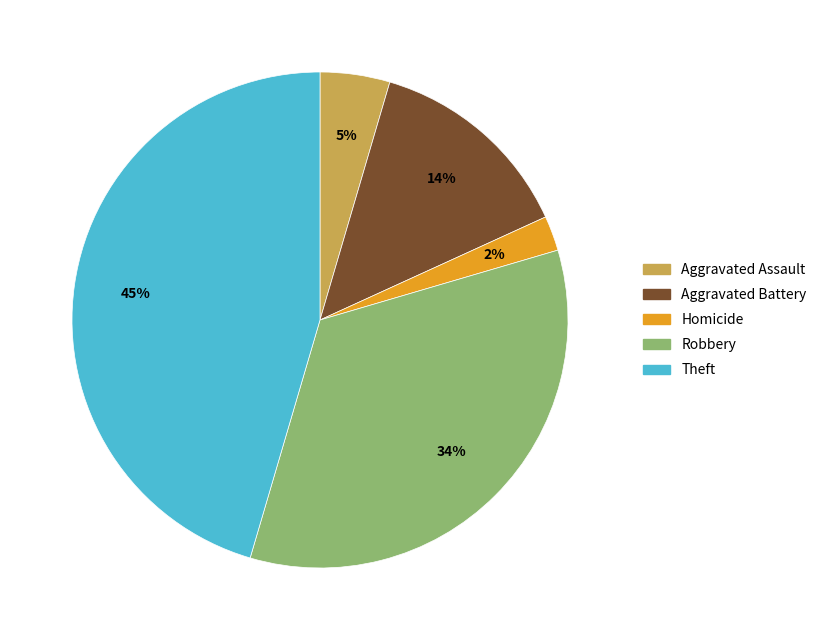

To the nearest percent, what is the difference between the largest and smallest slice percentages?

43%